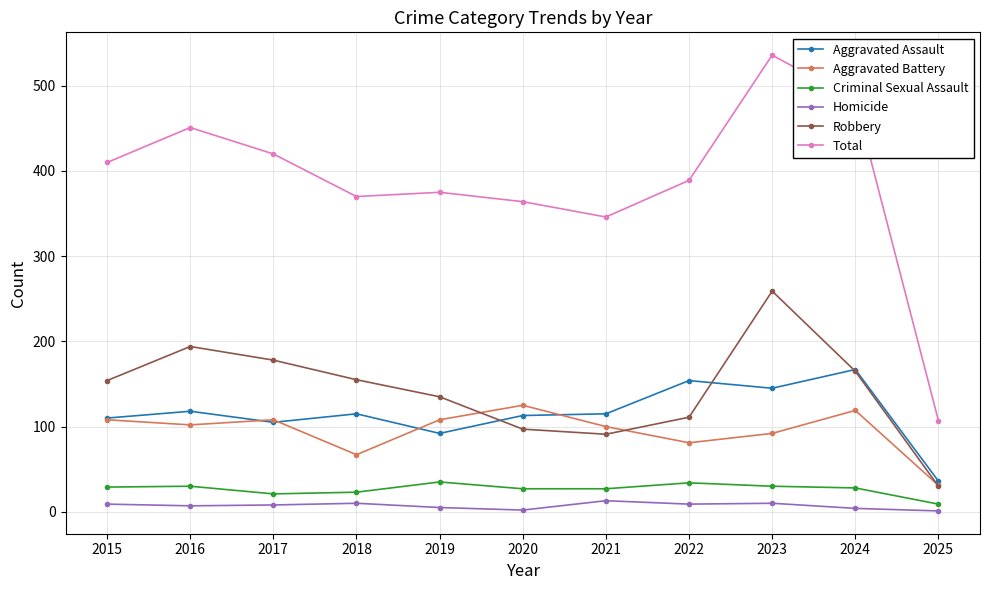

Is the value of Homicide at 2017 greater than the value of Aggravated Assault at 2023?

No